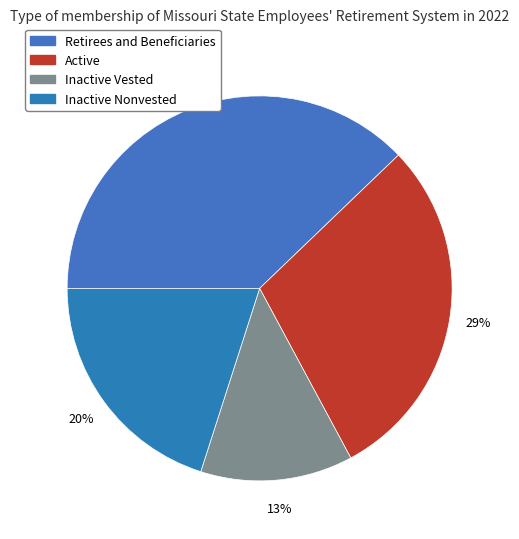

Count the number of slices in the pie.

4